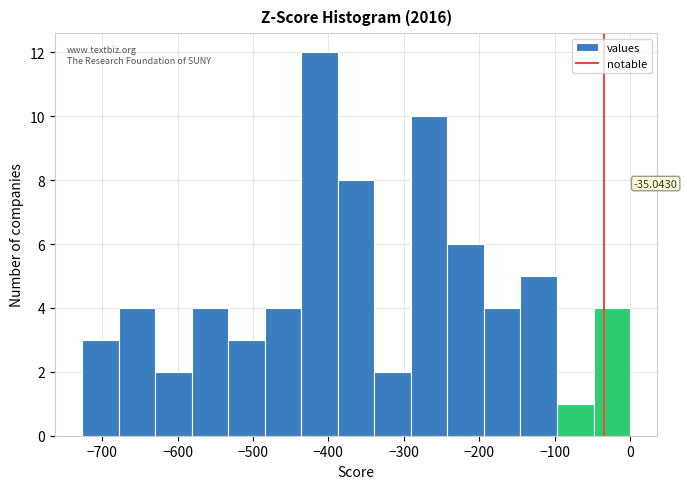

Which range on the x-axis has the tallest bar?

-440 to -390